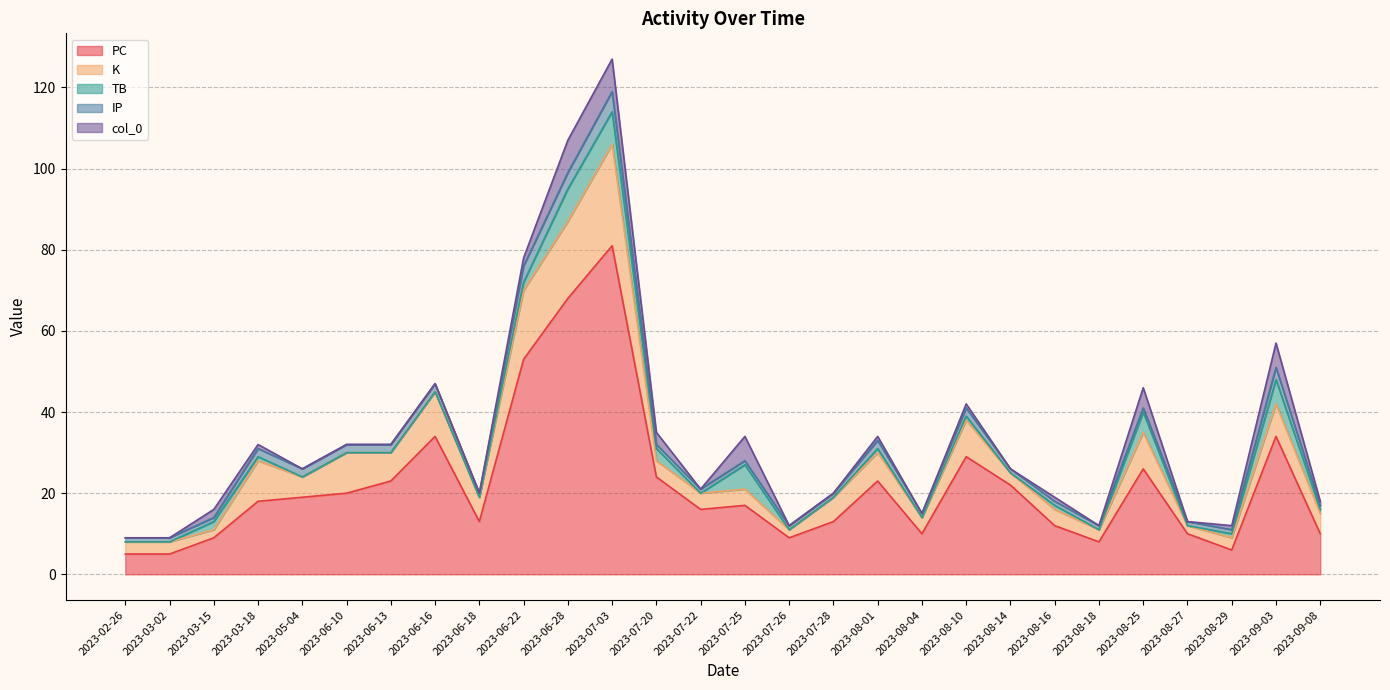

At which label does IP reach its minimum?

2023-02-26